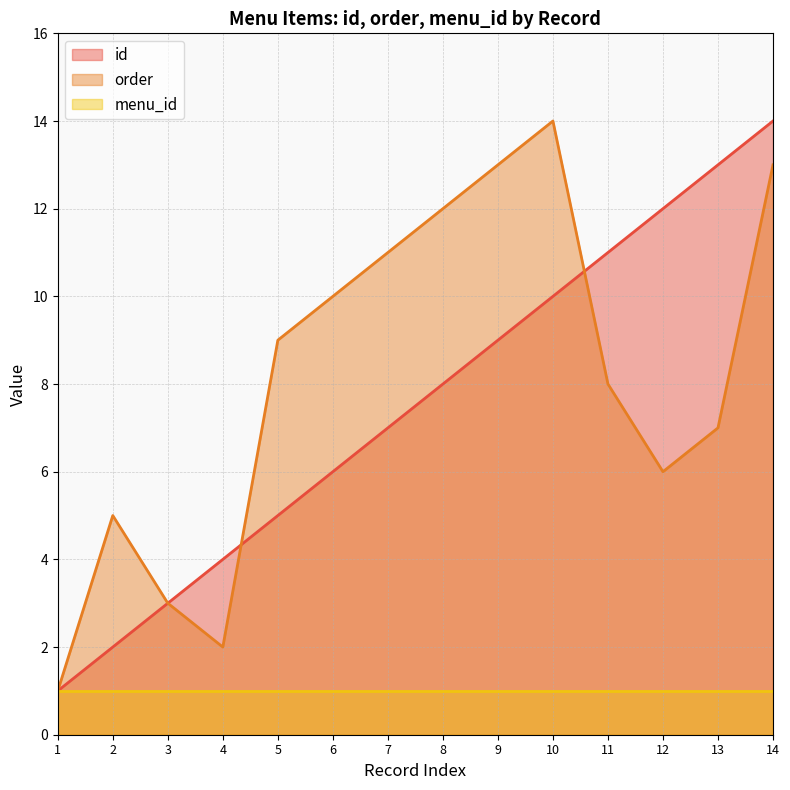

At 6, list the series in order from smallest to largest.

menu_id, id, order